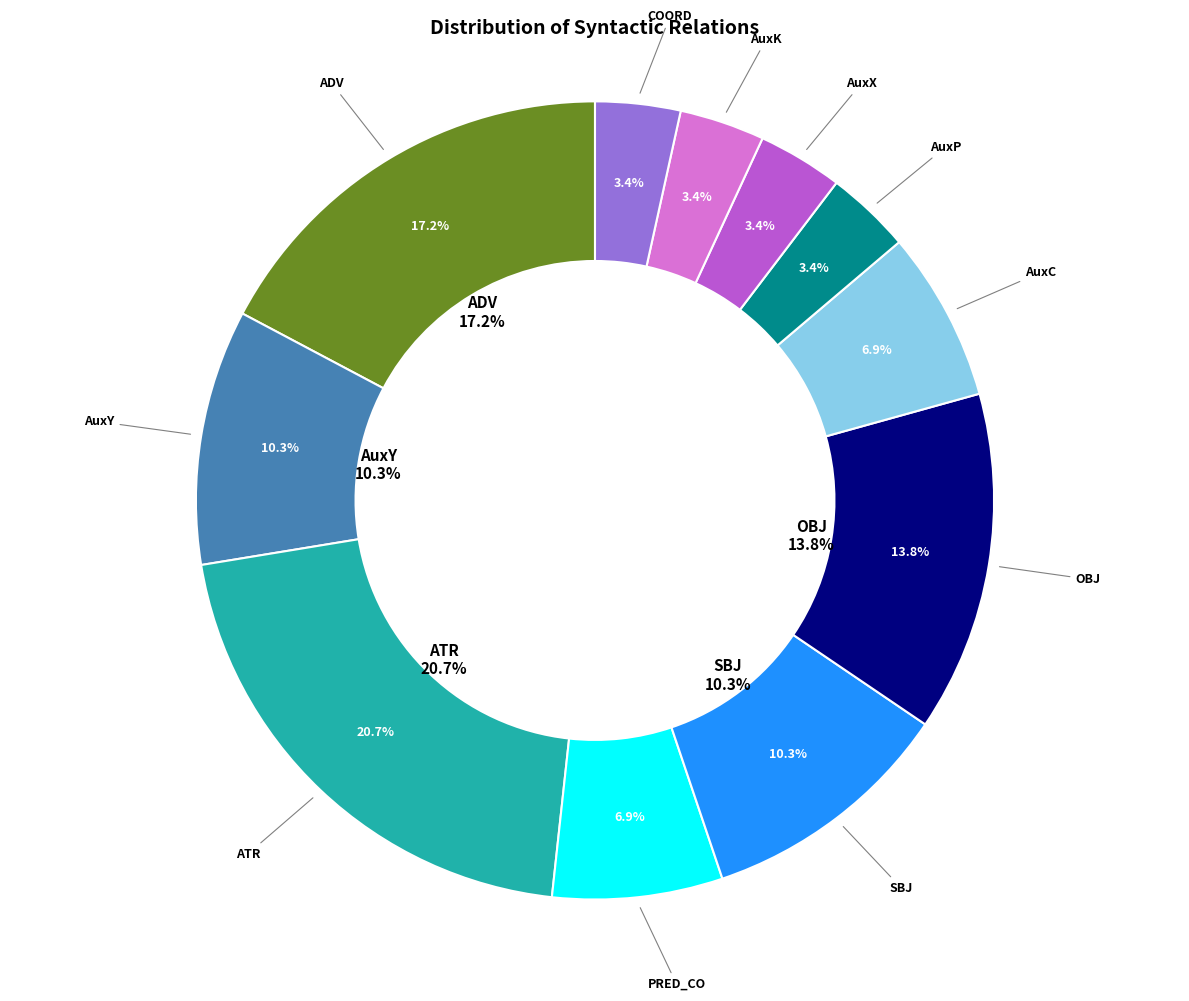

Combined, what portion of the pie is AuxC and AuxX?

10.3%